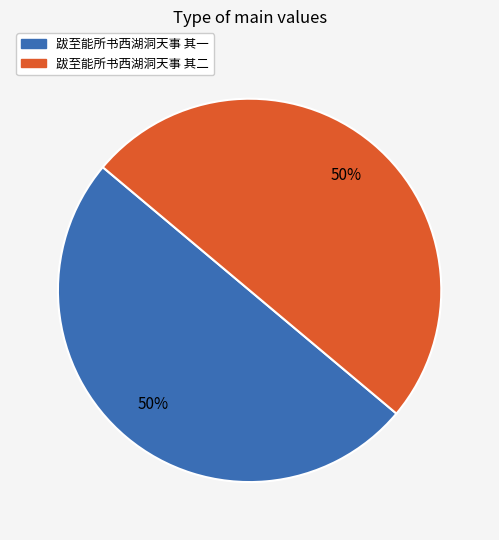

Do 跋至能所书西湖洞天事 其一 and 跋至能所书西湖洞天事 其二 together represent more than half of the pie?

Yes